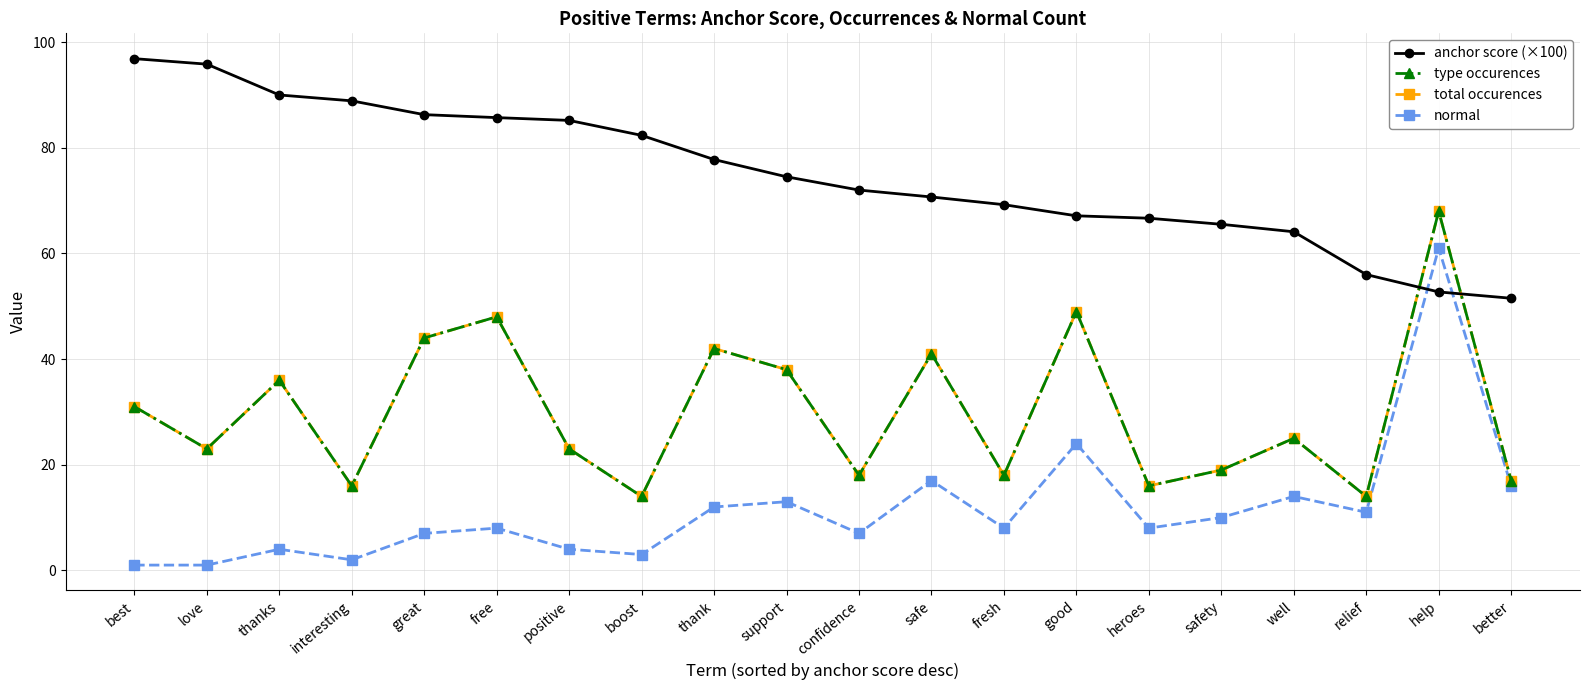

How many times do anchor score (×100) and normal cross each other?

2